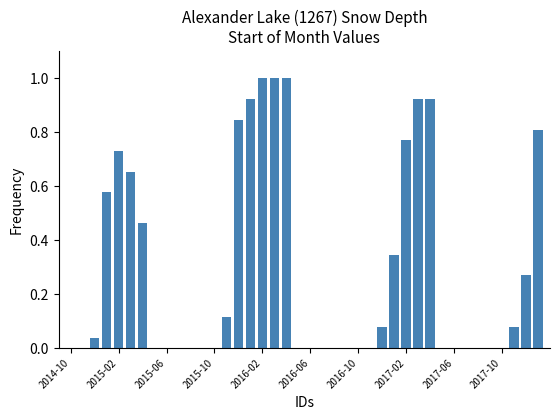

What is the maximum value shown in the chart?

1.0